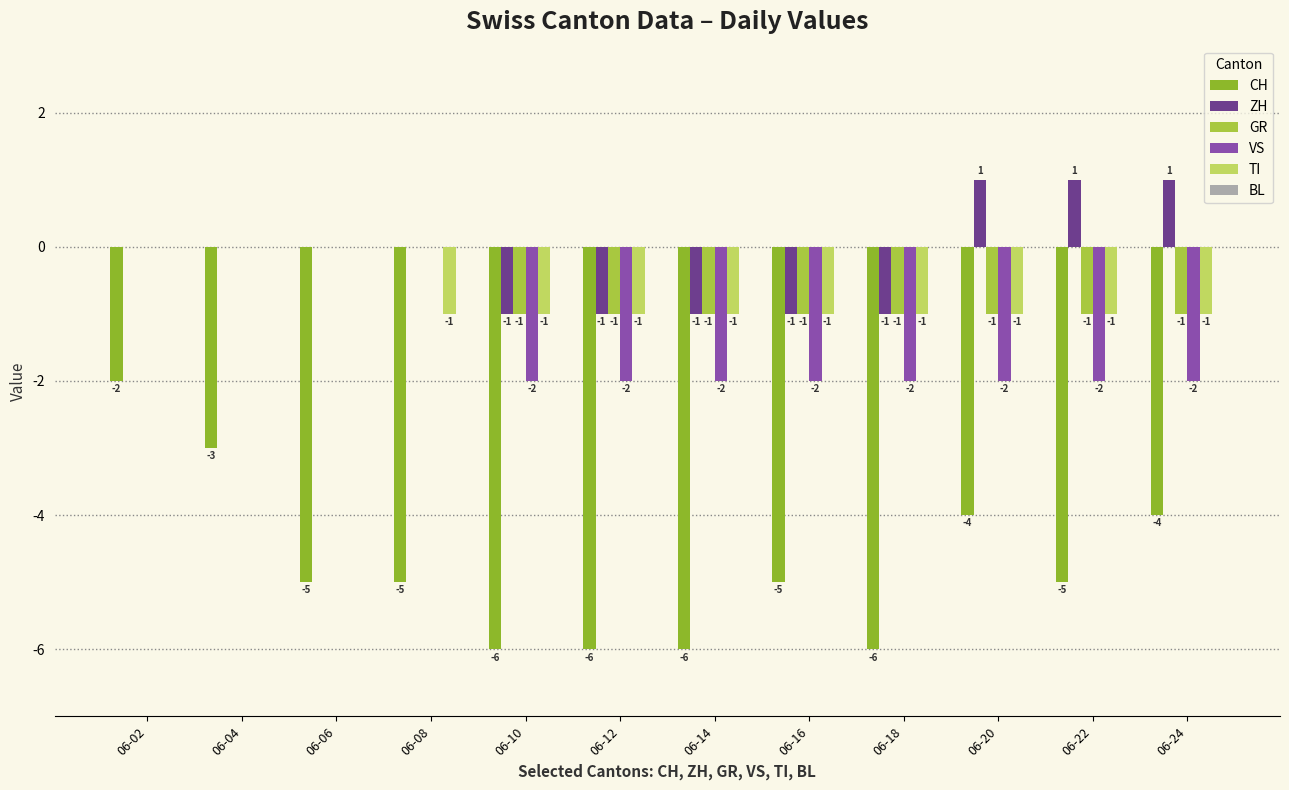

Read the VS value at 06-22.

-2